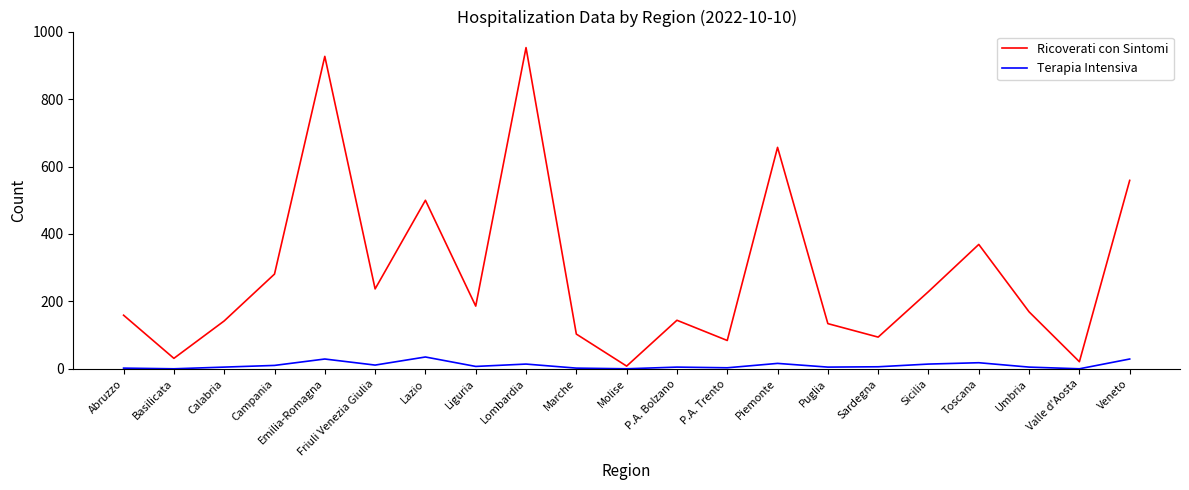

Rank the series at Emilia-Romagna from highest to lowest value.

Ricoverati con Sintomi, Terapia Intensiva